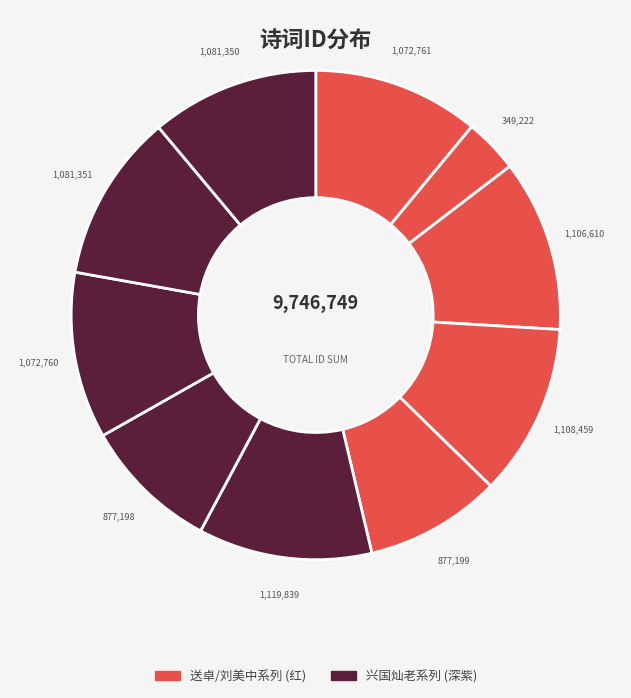

How many slices are in this pie chart?

10